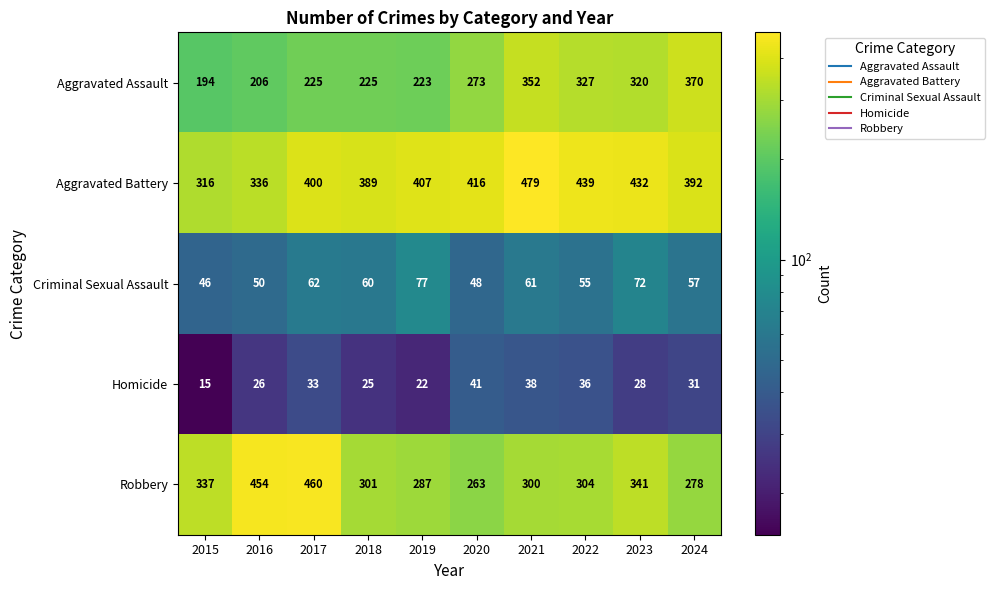

At which label is Robbery closest to 361?

2023